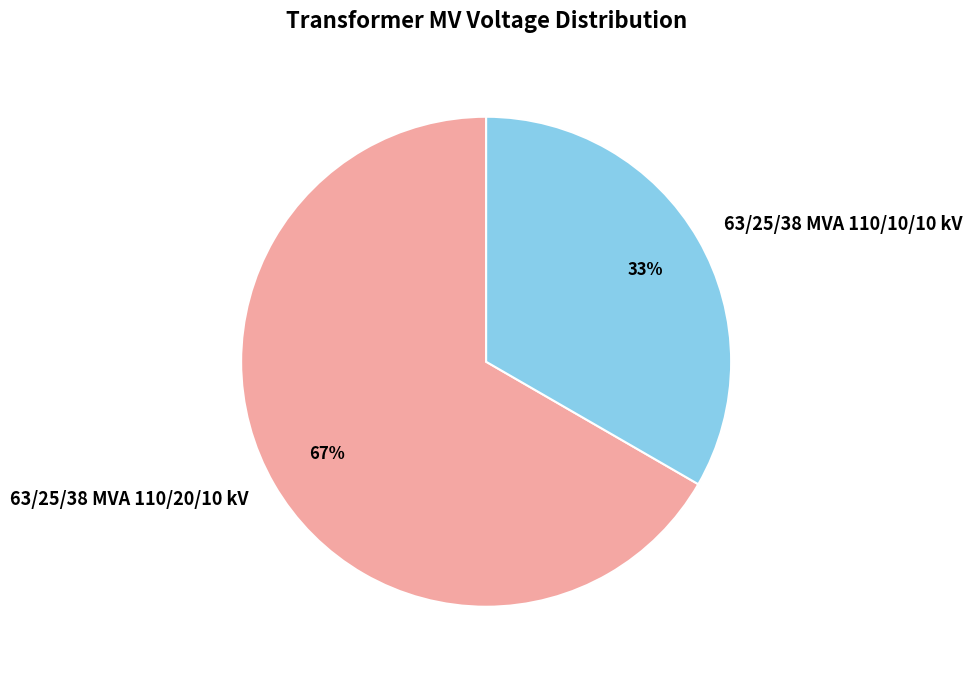

How many segments does this pie chart have?

2